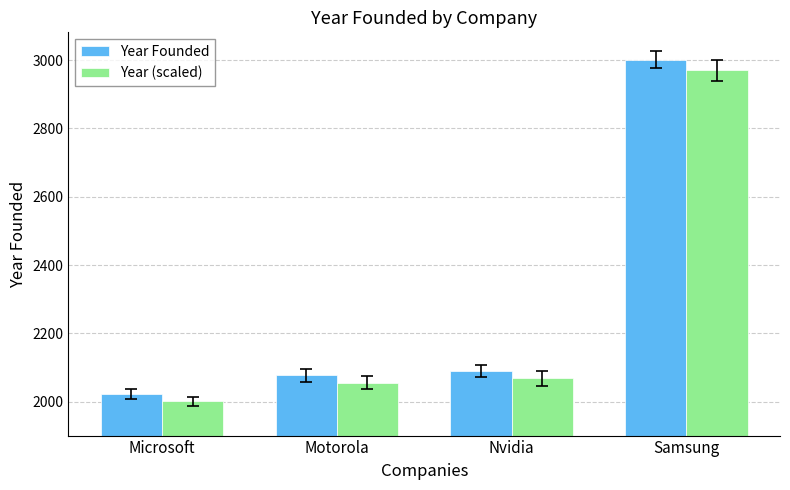

Reading right to left, extract all data points from this chart.

Year Founded: Samsung=3001	Nvidia=2090	Motorola=2077	Microsoft=2022
Year (scaled): Samsung=2970	Nvidia=2069	Motorola=2056	Microsoft=2001